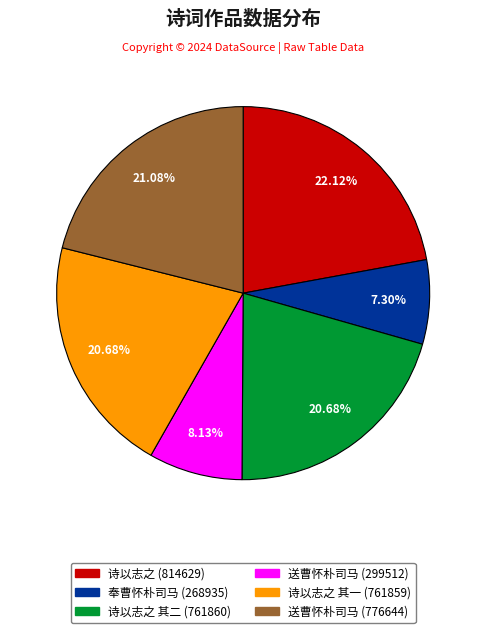

Is there a majority slice in this chart?

No